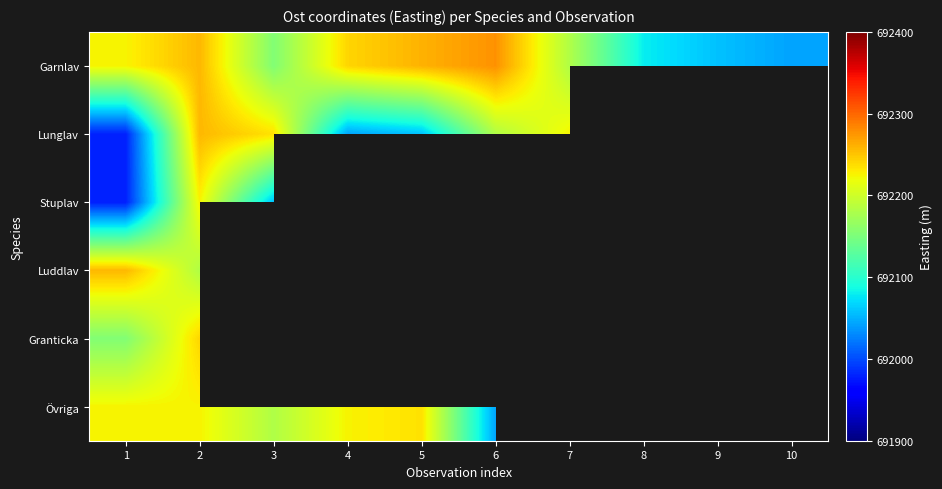

What is the difference between the maximum and minimum values in the Luddlav series?

75.1